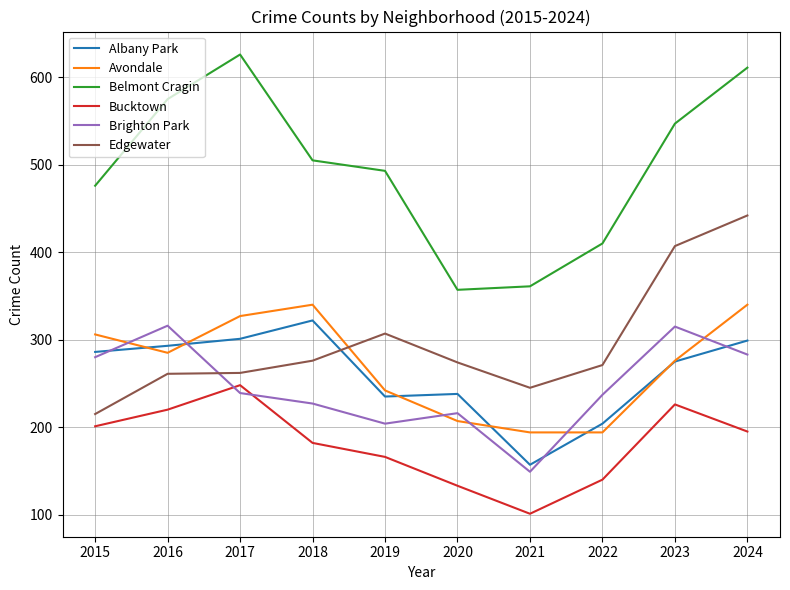

Which series has the largest total across all categories?

Belmont Cragin